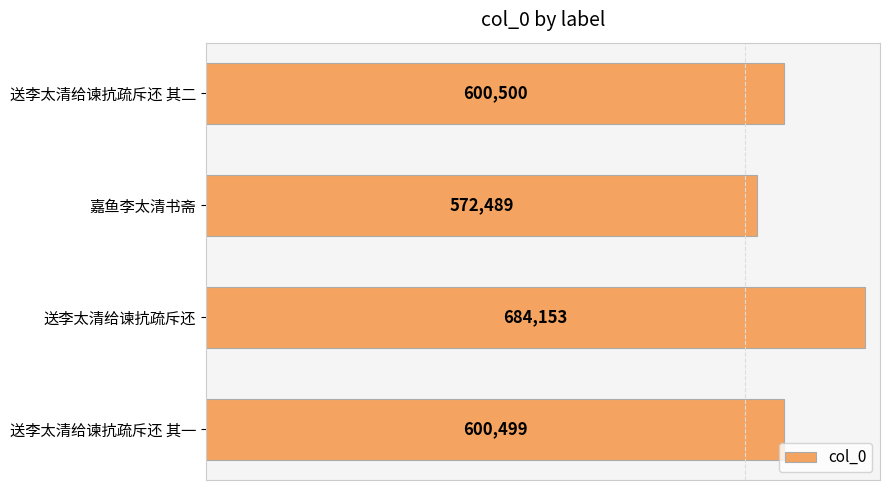

The value at 送李太清给谏抗疏斥还 其二 is 903860. True or false?

False